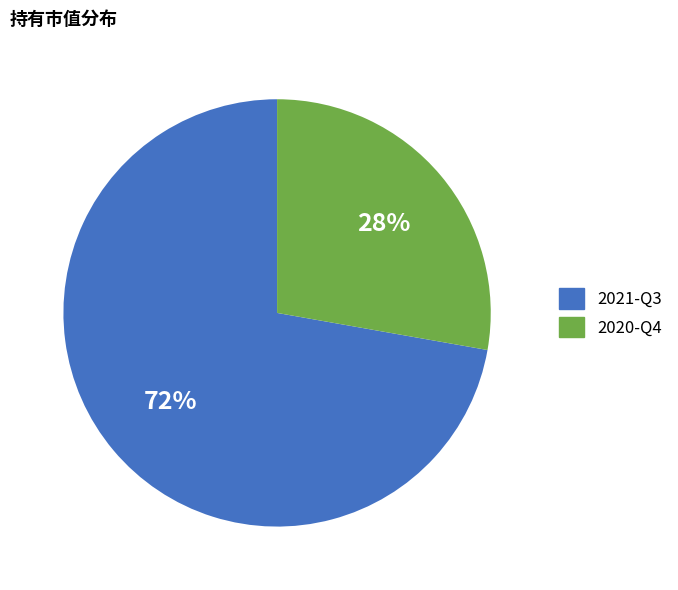

What is the largest slice in the pie chart?

2021-Q3